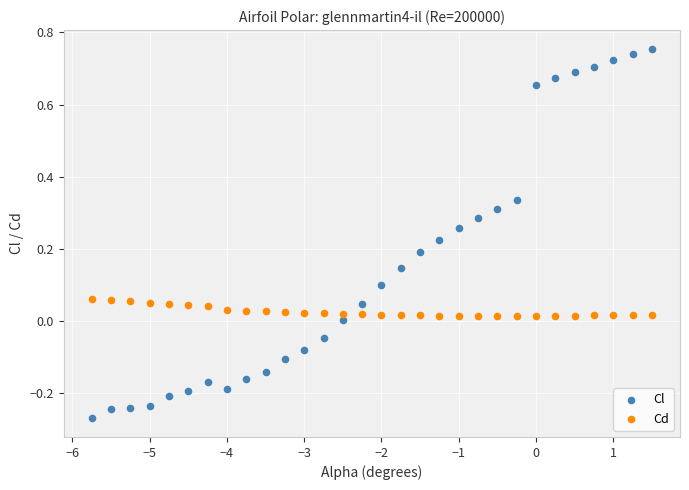

Which series reaches the maximum Y coordinate?

Cl